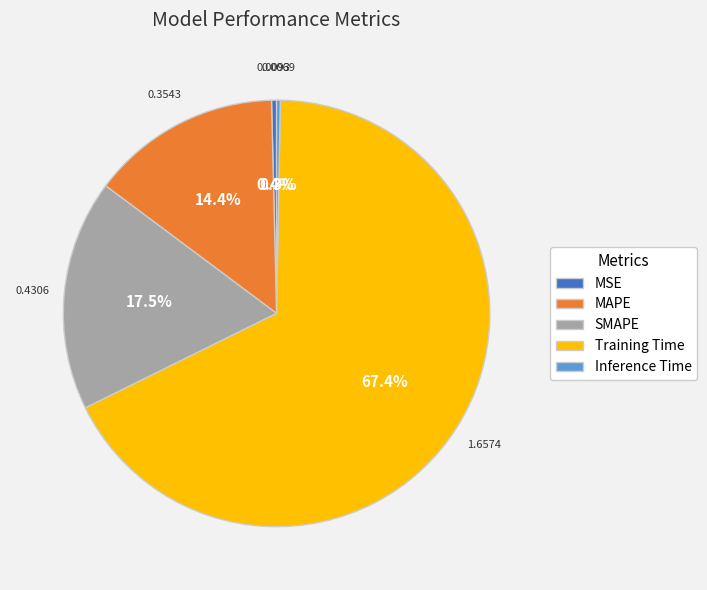

Is Training Time the majority of the pie?

Yes